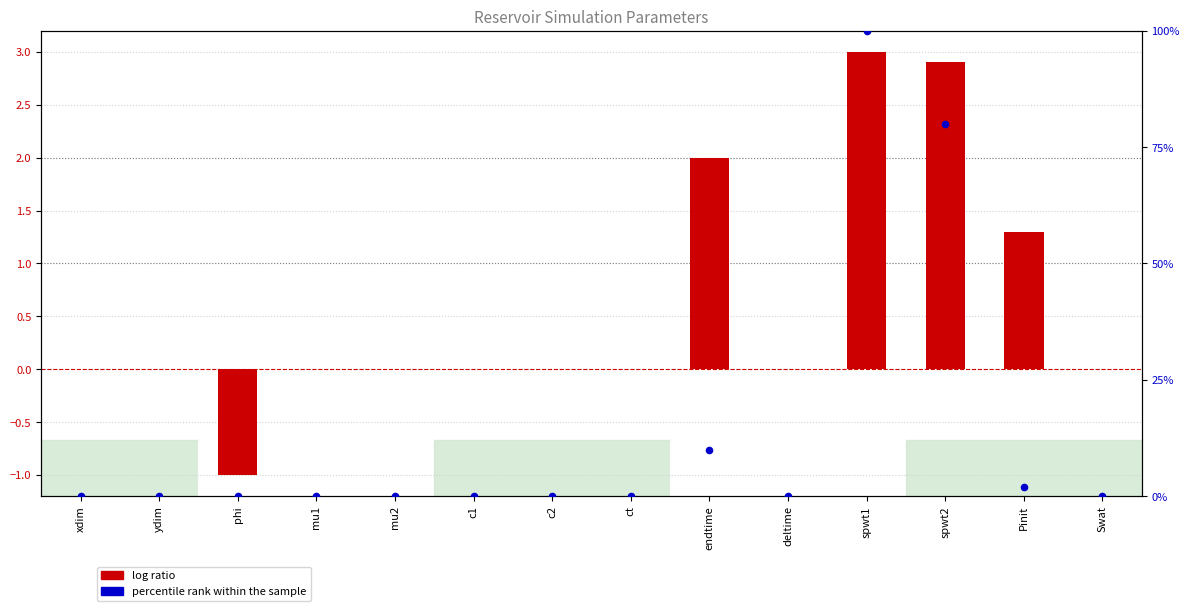

What are all the series names shown in the legend?

log ratio, percentile rank within the sample